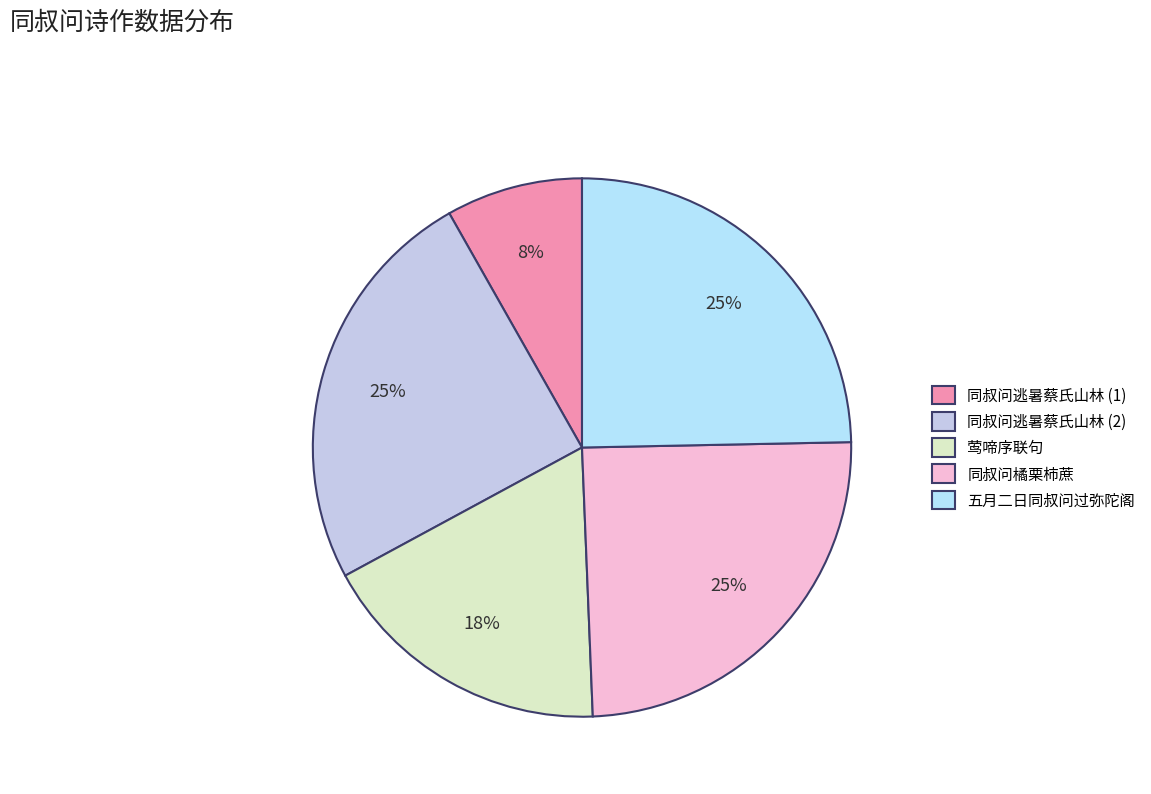

Count the number of slices in the pie.

5